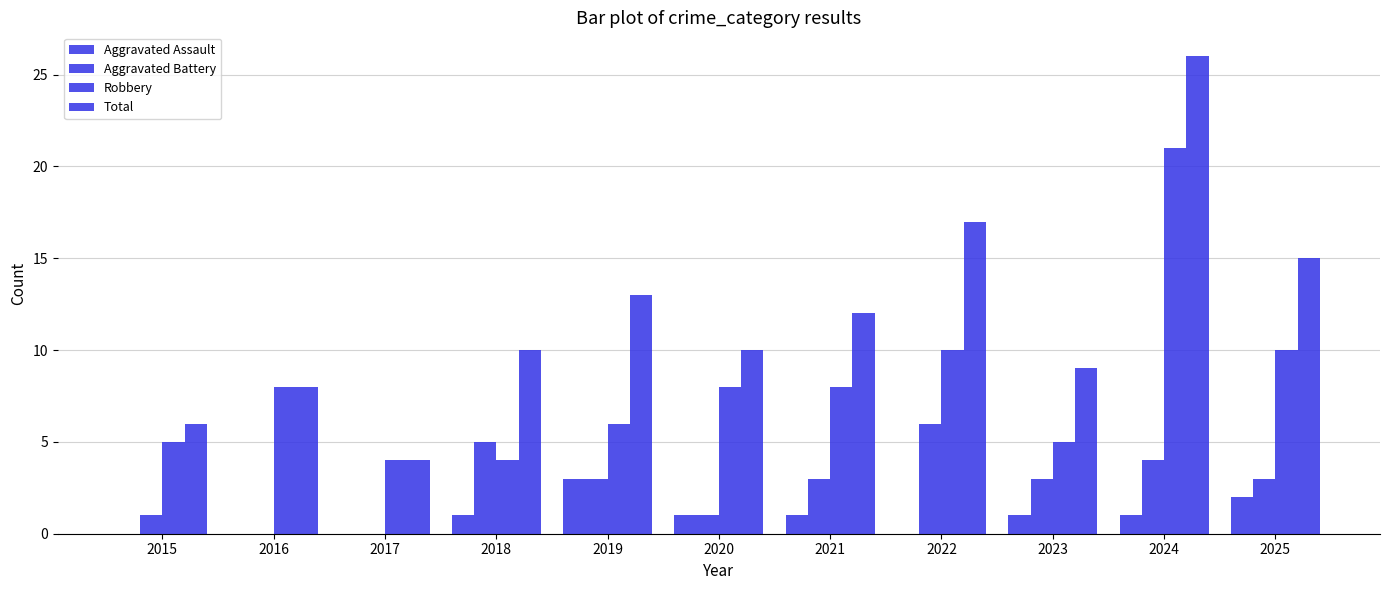

What is the spread (max minus min) of values at 2022?

17